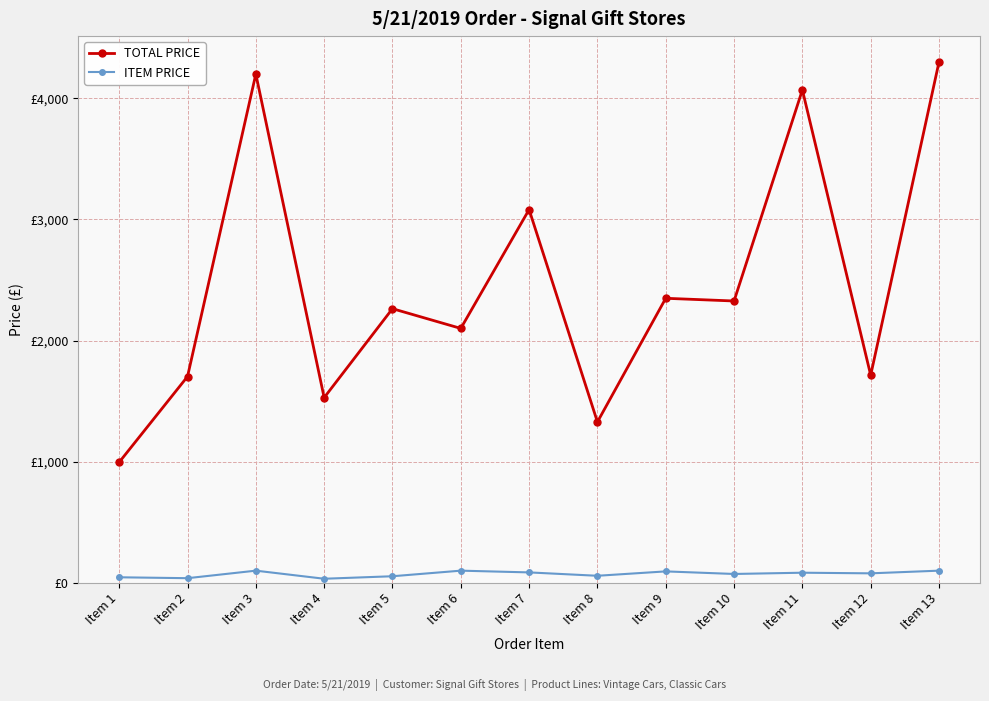

At which label does ITEM PRICE first exceed 77?

Item 3